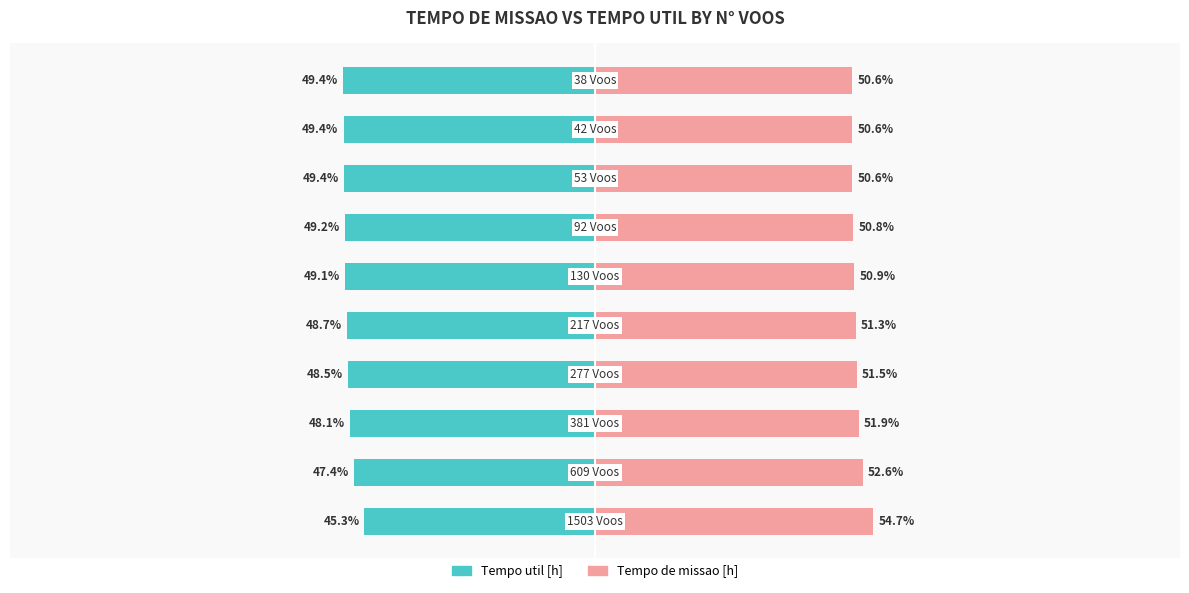

What is the approximate value of Tempo util [h] at 1?

-47.4